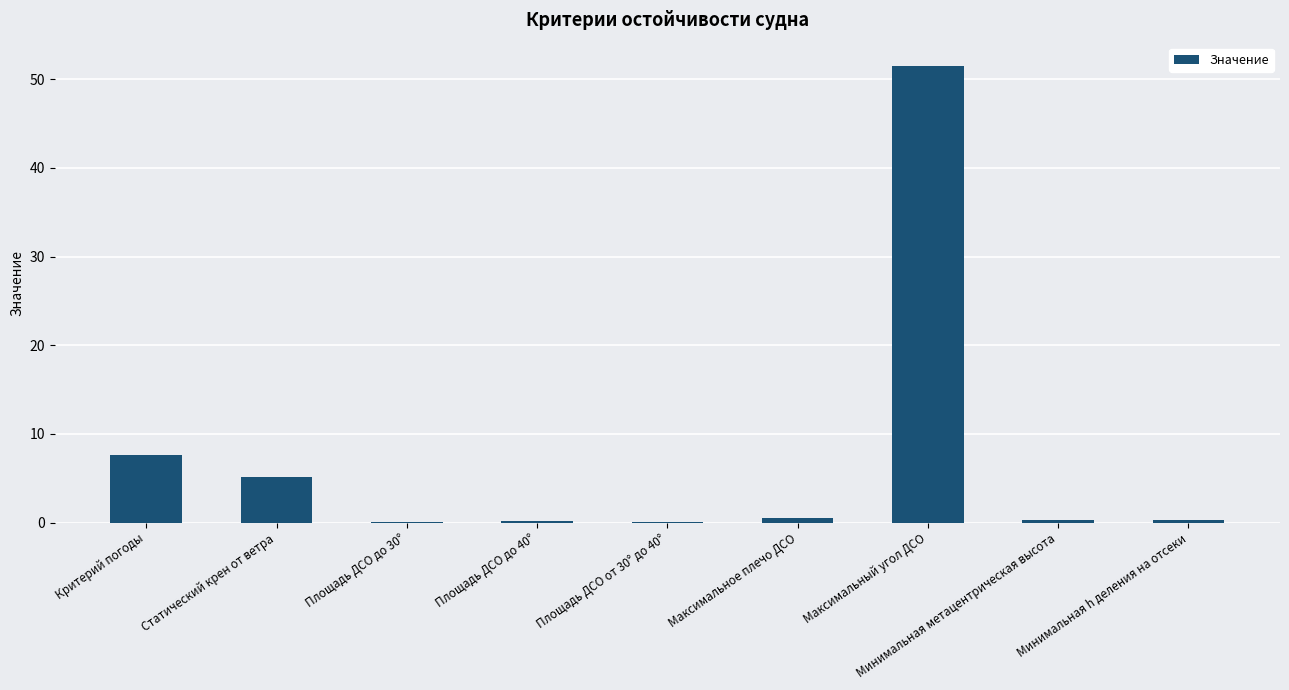

Where is the data nearest to the value 25?

Критерий погоды